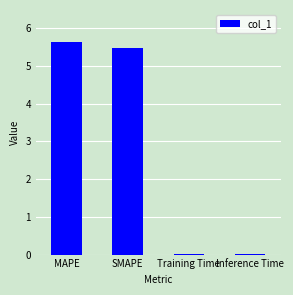

Are the bars horizontal?

No